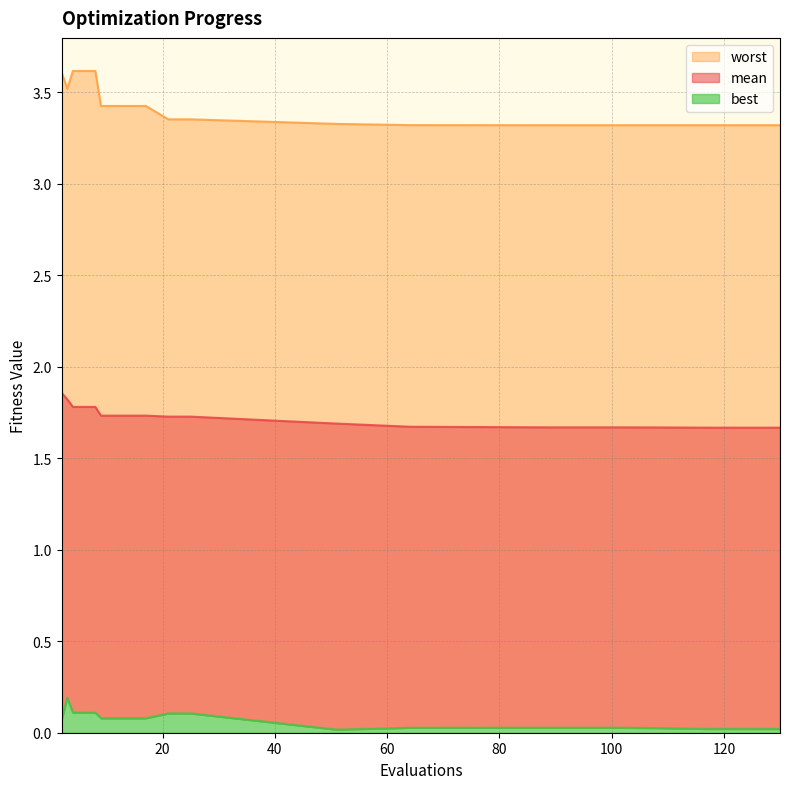

Which series has the largest total across all categories?

worst